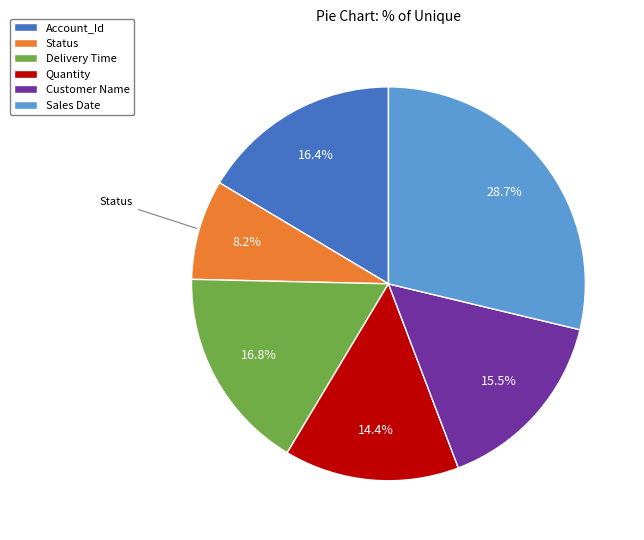

What percentage is NOT represented by Sales Date?

71.3%